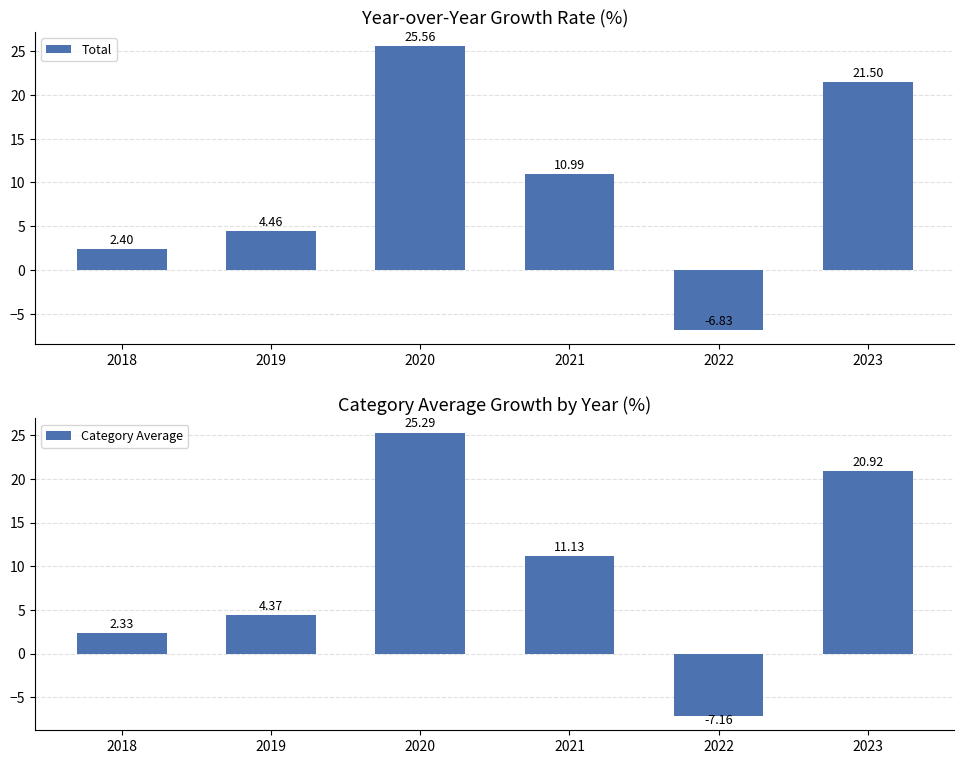

How many values in the Total series are below 10?

3